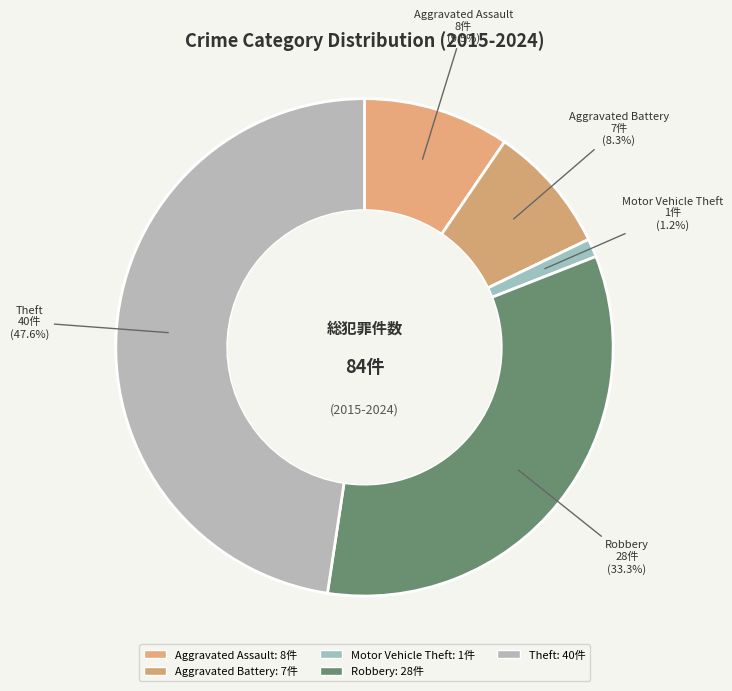

To the nearest percent, what is the difference between the Motor Vehicle Theft and Aggravated Assault slice percentages?

8%